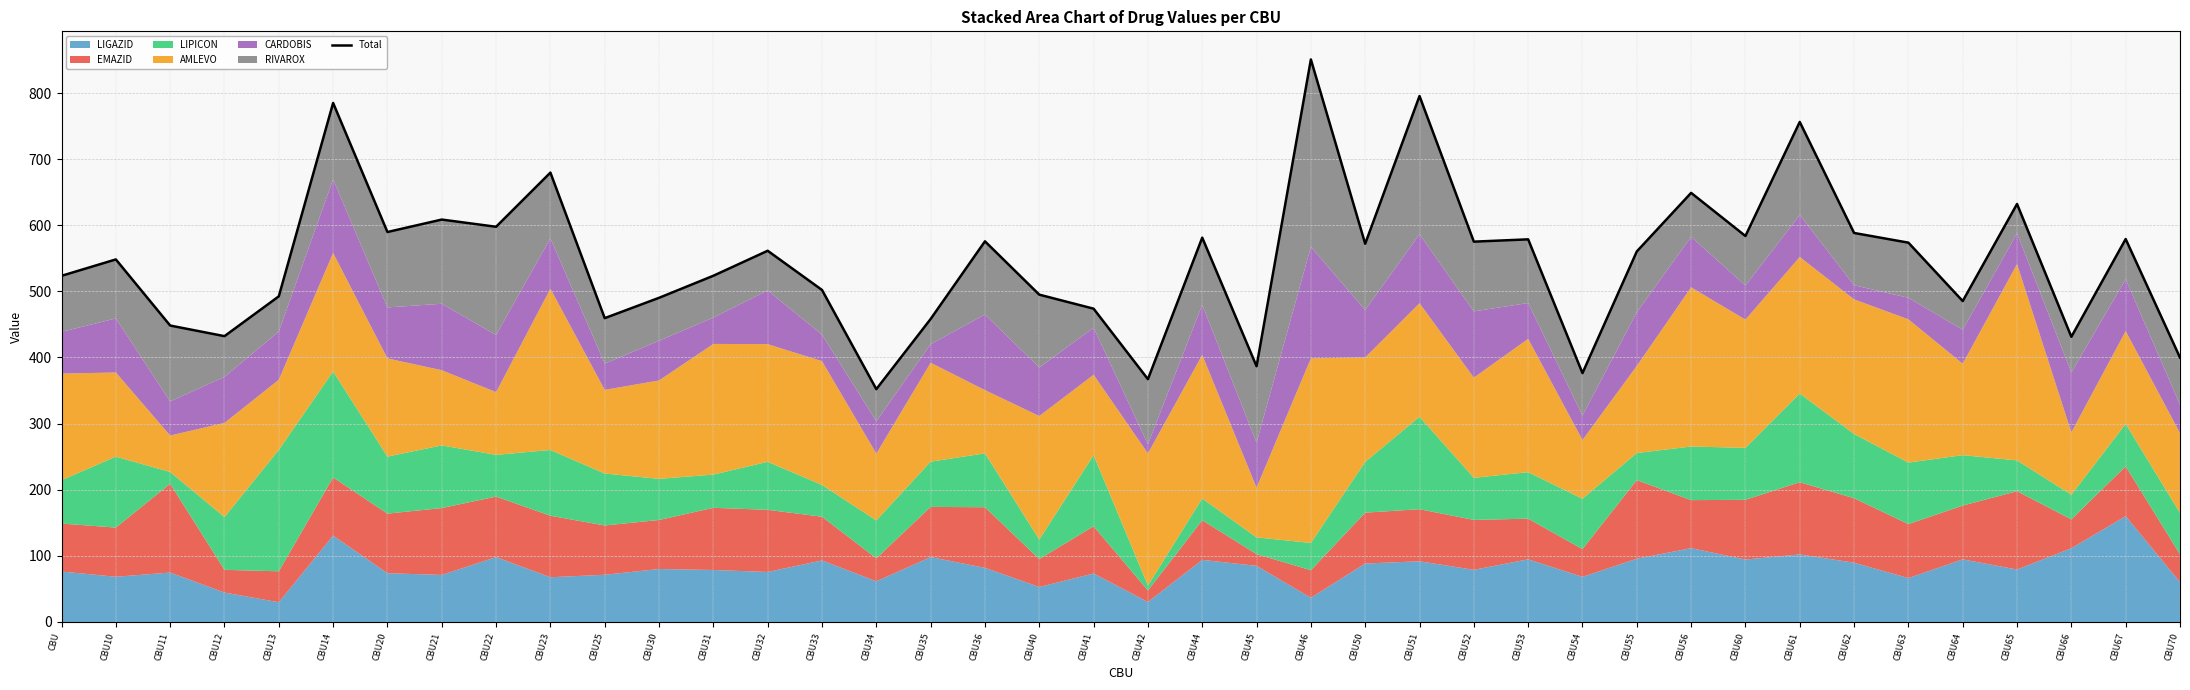

Reading right to left, extract all data points from this chart.

399.9	579.1	431.3	632.2	485.3	573.7	588.3	756.2	583.7	649.0	560.4	376.4	578.7	575.2	795.4	572.0	850.7	386.8	581.2	367.2	473.8	495.0	575.7	458.2	352.1	502.1	561.4	523.6	490.2	459.5	679.6	597.7	608.6	589.8	785.0	492.5	432.3	448.3	548.3	523.5